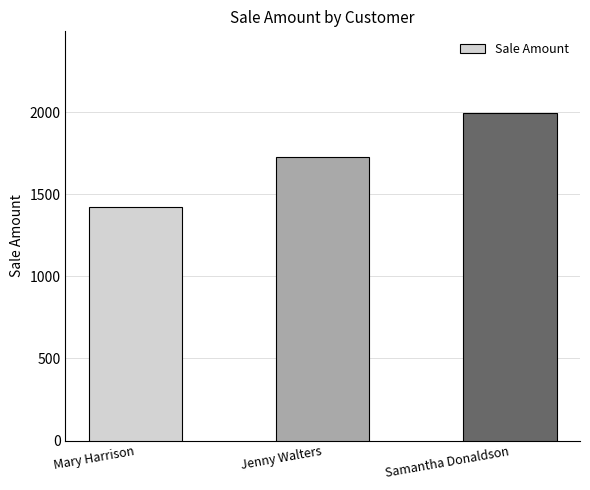

At which category does the chart reach its minimum across all series?

Mary Harrison